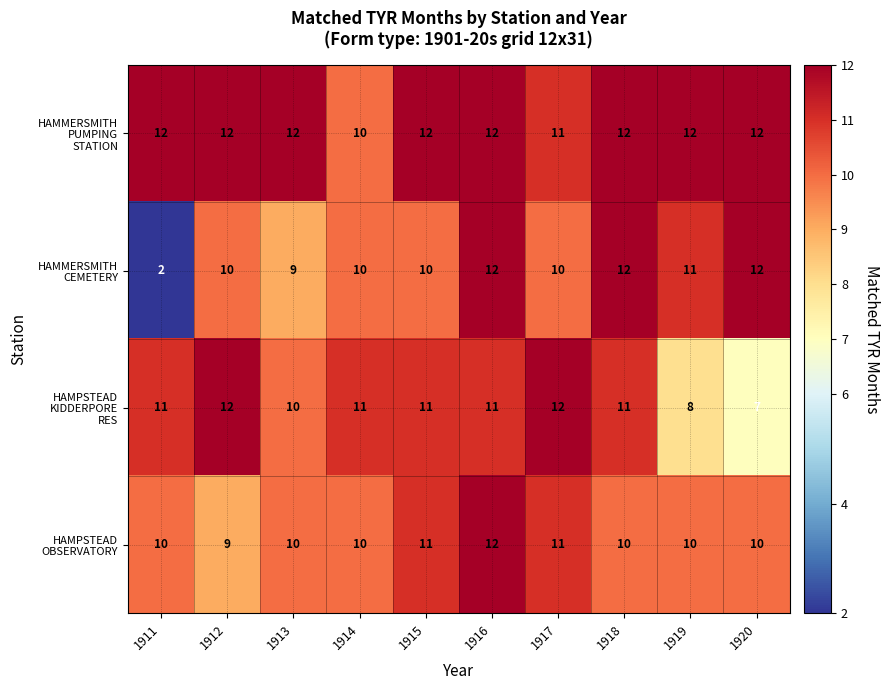

At which category is the sum across all series the highest?

1916